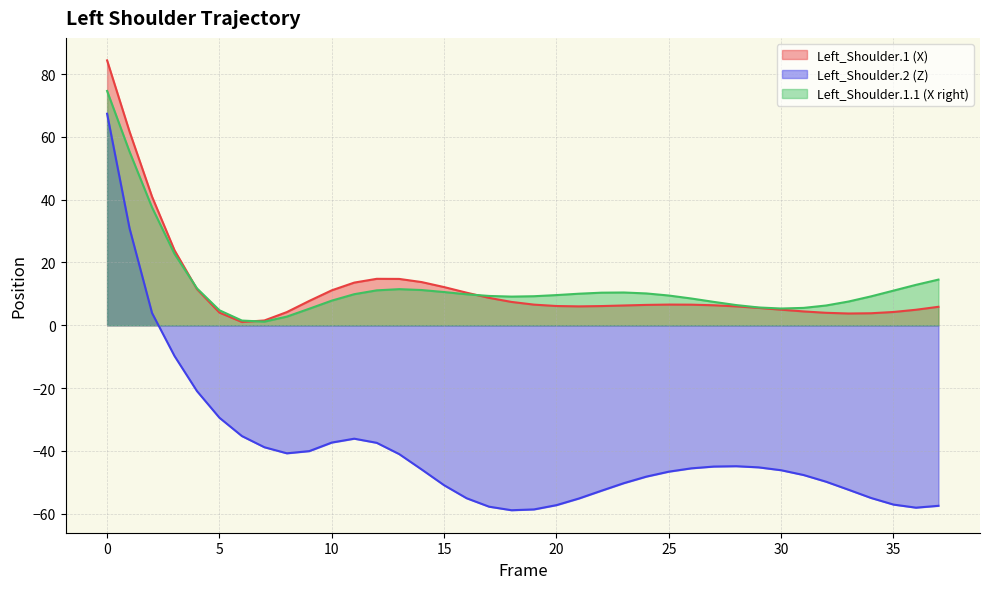

How many interior local valleys does the X series have?

3